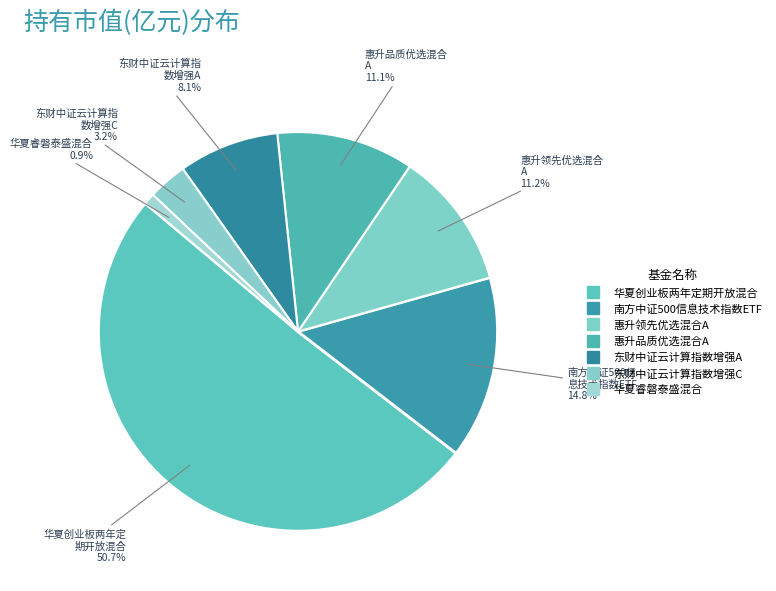

How many segments does this pie chart have?

7